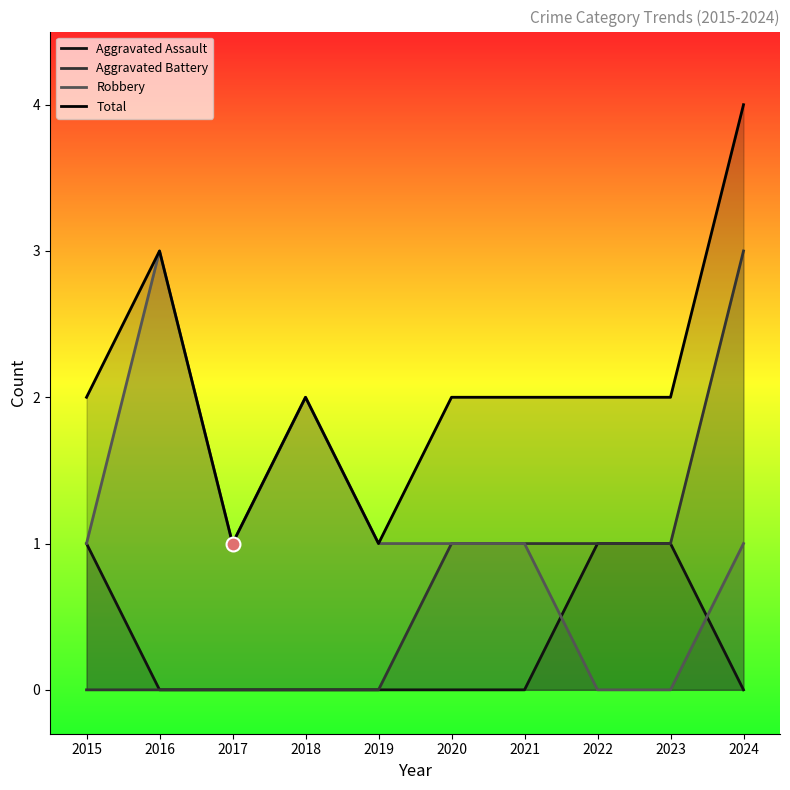

At which category is the sum across all series the highest?

2024